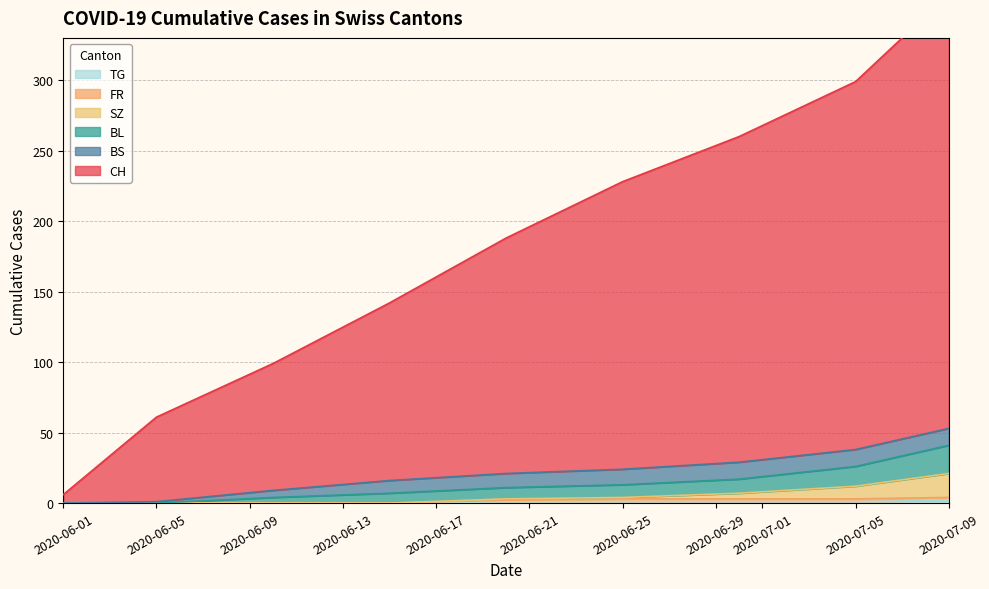

Between 2020-07-09 and 2020-07-05, which is larger?

2020-07-09